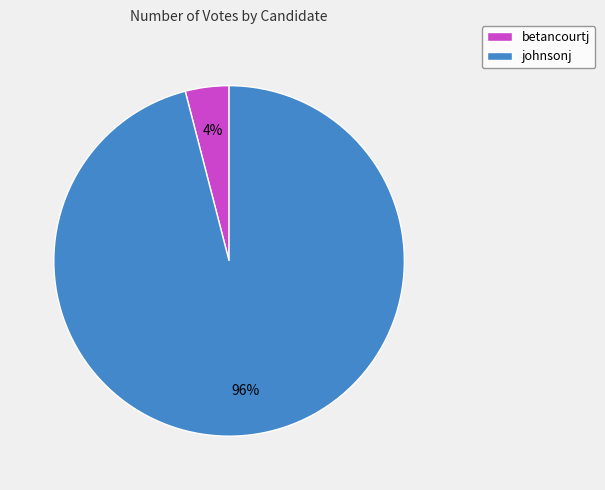

Which category has the smallest portion of the pie?

betancourtj